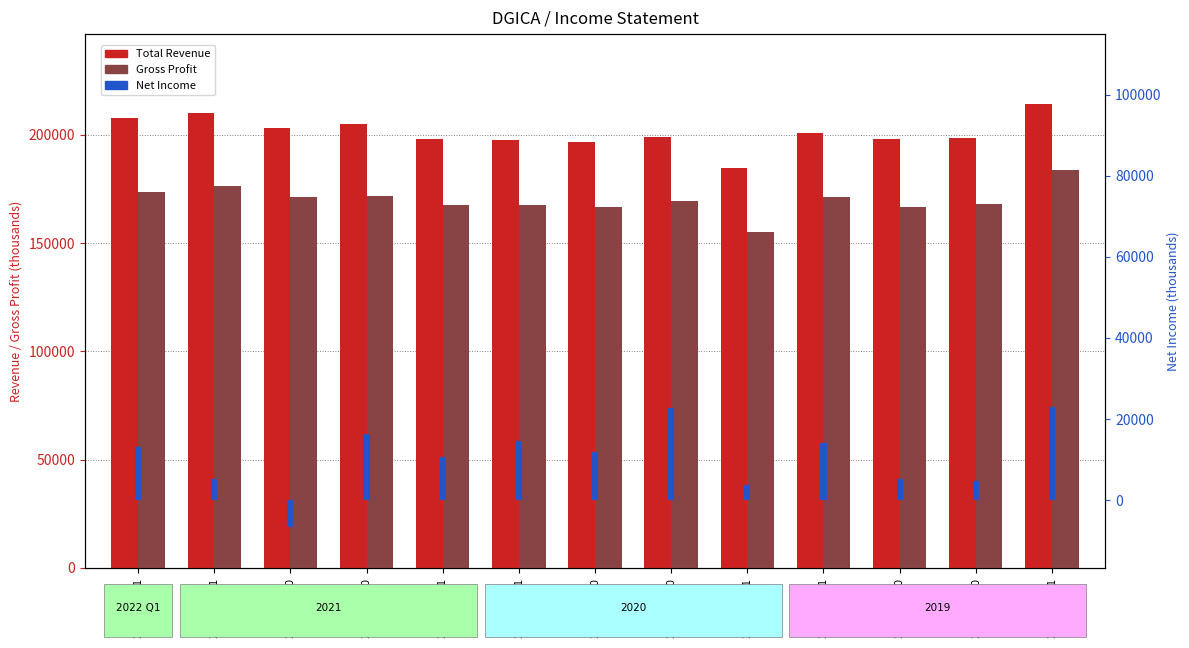

What is the average value of the Net Income series?

10646